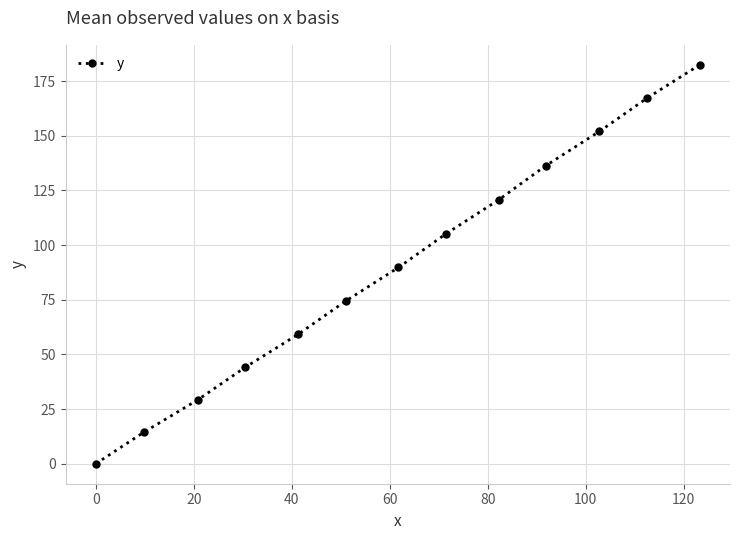

What is the average value?

90.4